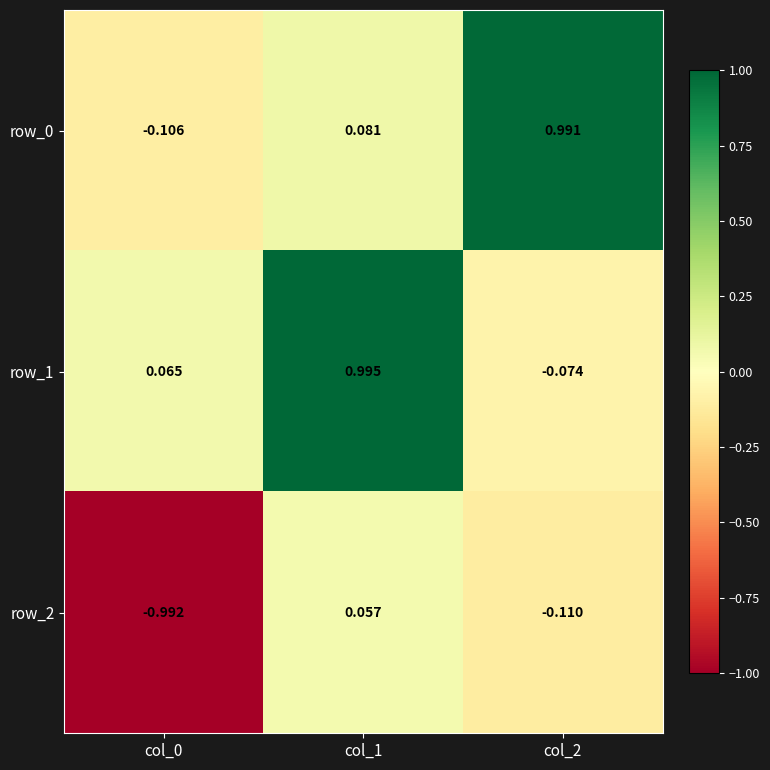

Is it true that row_0 equals -0.0 at col_0?

False